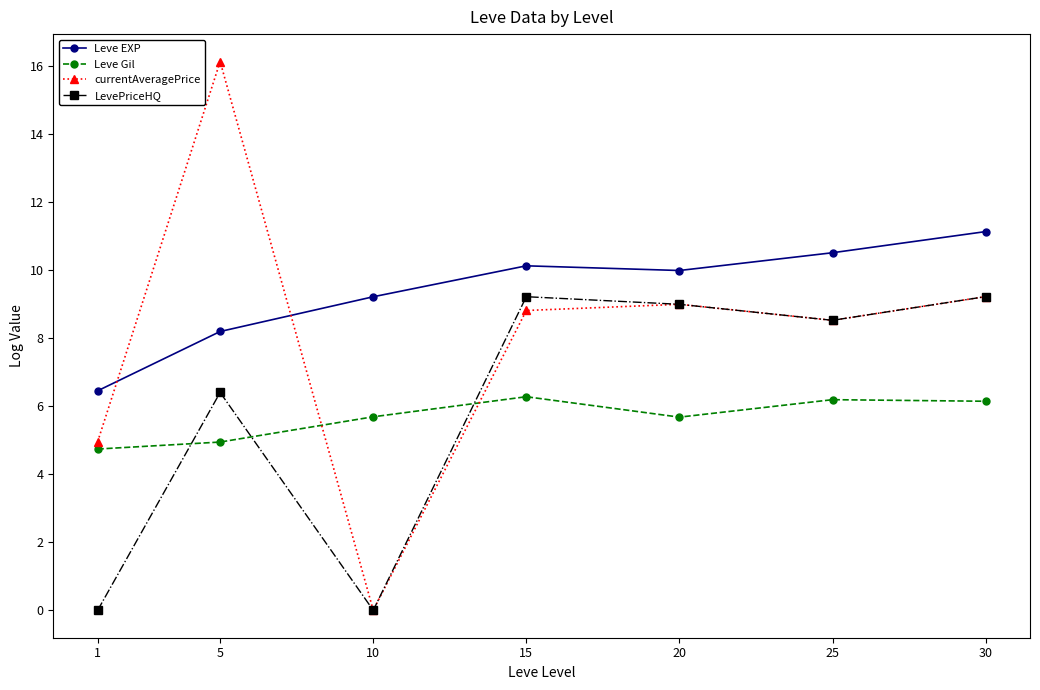

What is the value of the Leve EXP point at the 3rd from the left?

9.2